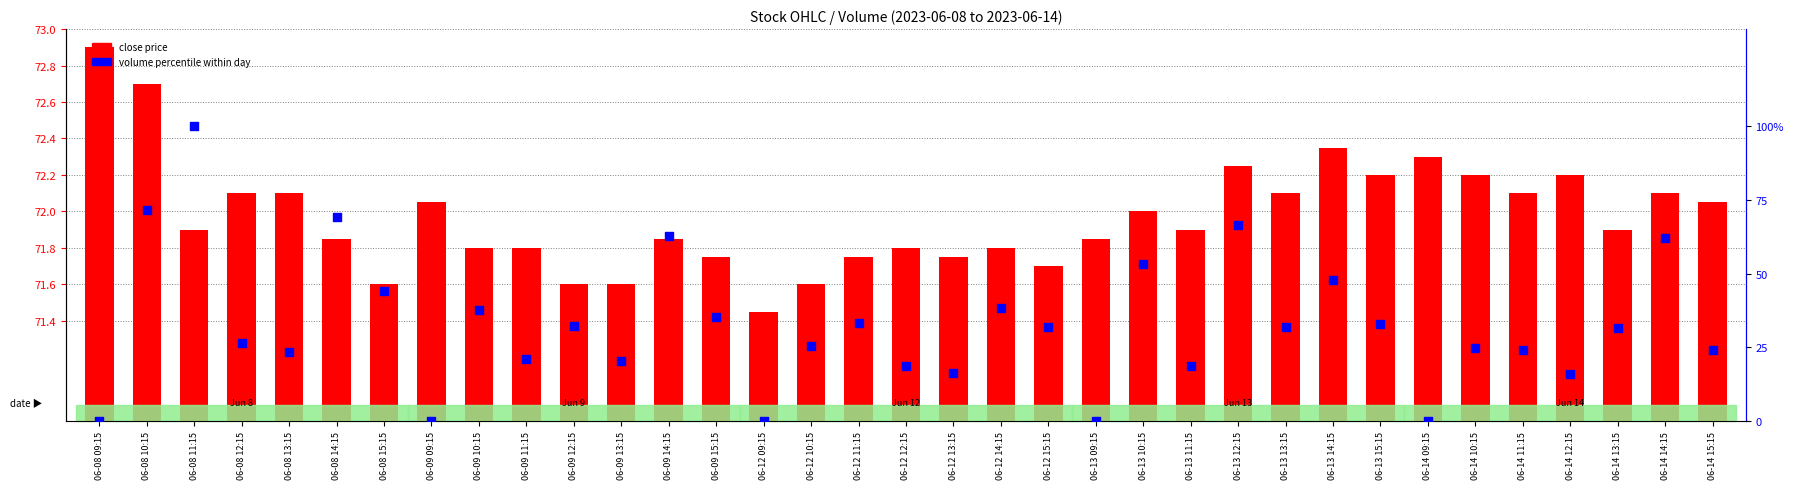

Which series contains the highest Y value?

volume percentile